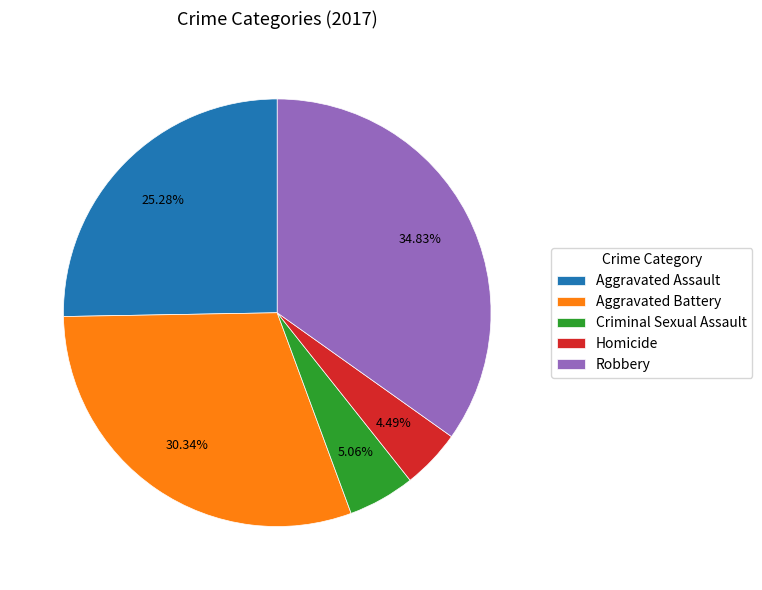

To the nearest percent, what is the difference between the Homicide and Aggravated Assault slice percentages?

21%